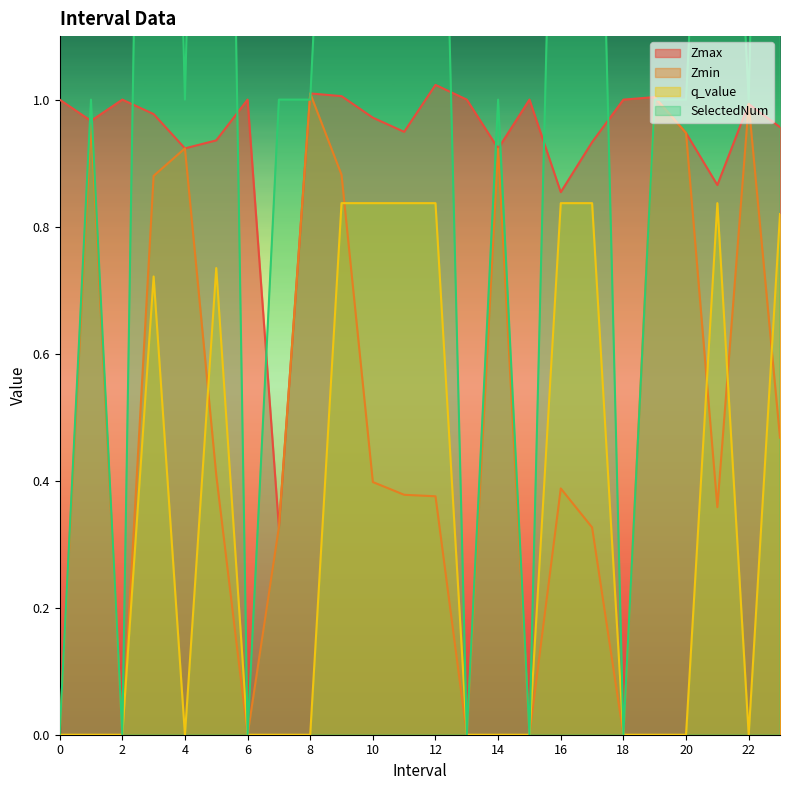

Where is the first local minimum for q_value?

4